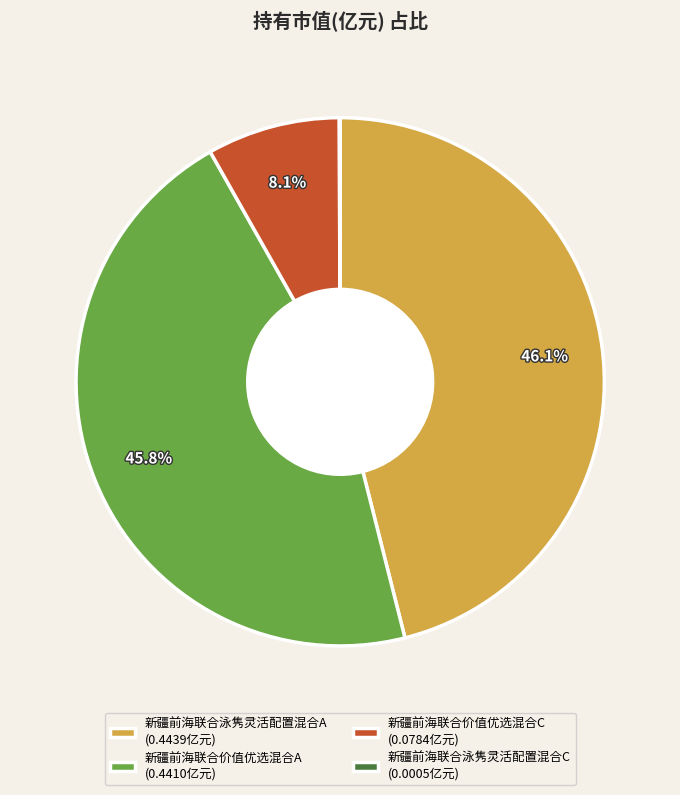

How much of the chart is everything except 新疆前海联合价值优选混合C (0.0784亿元)?

91.9%